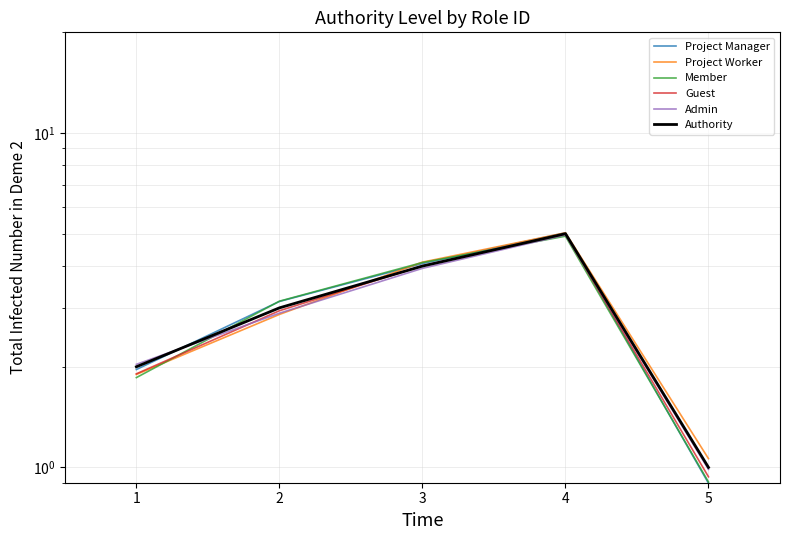

What is the spread (max minus min) of values at 4?

0.2